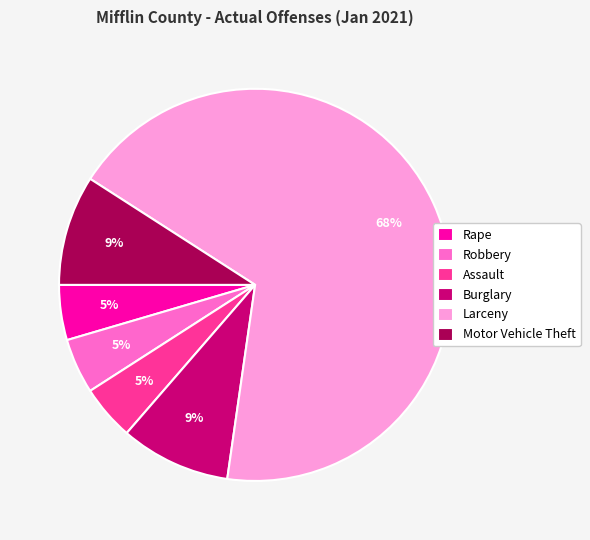

How many slices are in this pie chart?

6